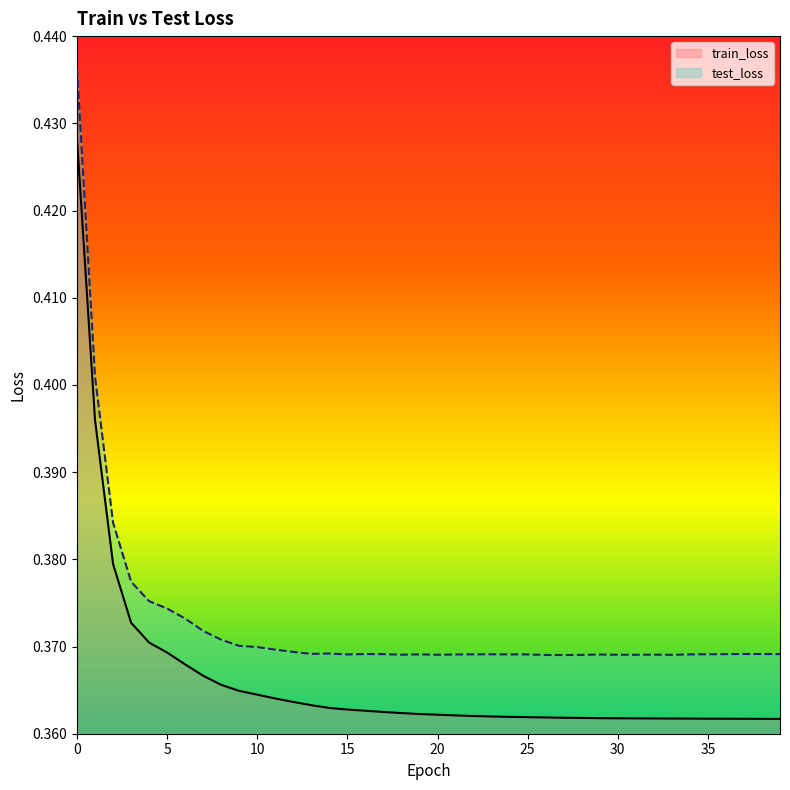

Reading right to left, list all the values displayed in this chart.

train_loss: 39=0.4	38=0.4	37=0.4	36=0.4	35=0.4	34=0.4	33=0.4	32=0.4	31=0.4	30=0.4	29=0.4	28=0.4	27=0.4	26=0.4	25=0.4	24=0.4	23=0.4	22=0.4	21=0.4	20=0.4	19=0.4	18=0.4	17=0.4	16=0.4	15=0.4	14=0.4	13=0.4	12=0.4	11=0.4	10=0.4	9=0.4	8=0.4	7=0.4	6=0.4	5=0.4	4=0.4	3=0.4	2=0.4	1=0.4	0=0.4
test_loss: 39=0.4	38=0.4	37=0.4	36=0.4	35=0.4	34=0.4	33=0.4	32=0.4	31=0.4	30=0.4	29=0.4	28=0.4	27=0.4	26=0.4	25=0.4	24=0.4	23=0.4	22=0.4	21=0.4	20=0.4	19=0.4	18=0.4	17=0.4	16=0.4	15=0.4	14=0.4	13=0.4	12=0.4	11=0.4	10=0.4	9=0.4	8=0.4	7=0.4	6=0.4	5=0.4	4=0.4	3=0.4	2=0.4	1=0.4	0=0.4